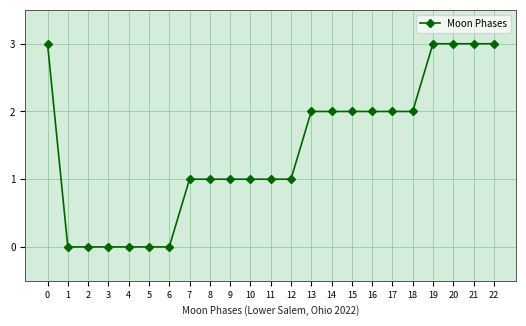

Is this an area chart (filled region under the line)?

No